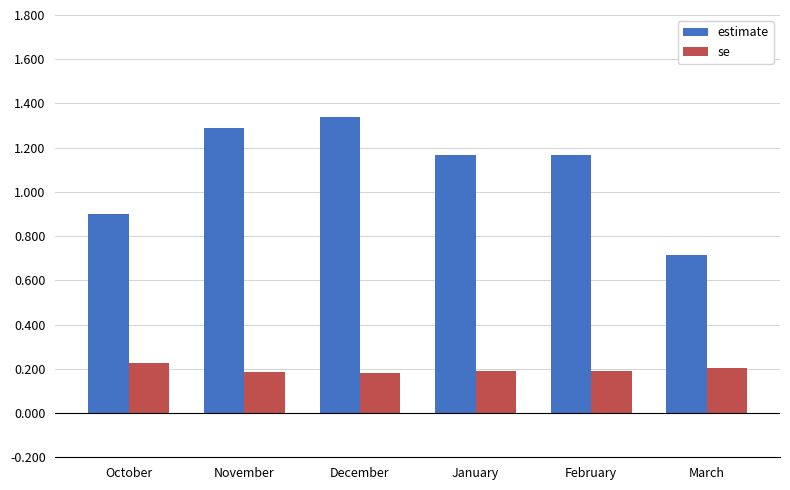

The estimate series shows 1.9 at January. True or false?

False